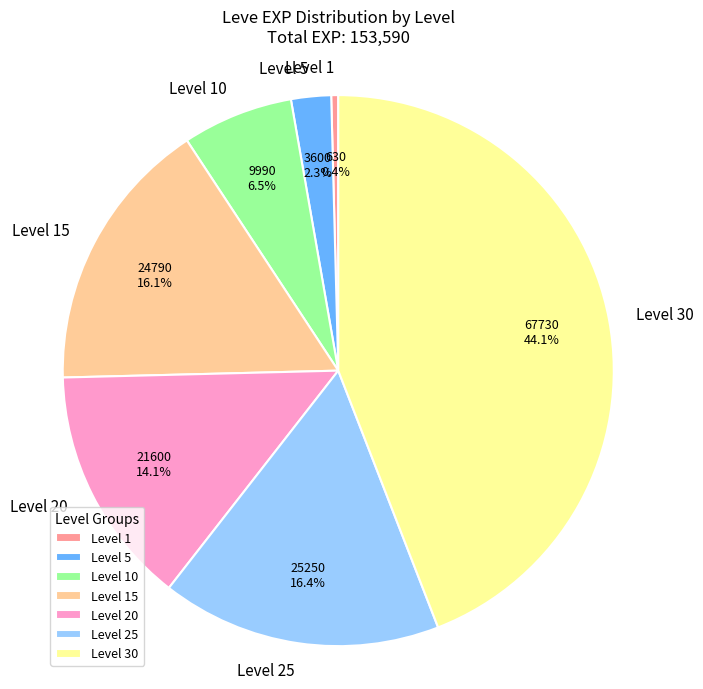

What is the largest slice in the pie chart?

Level 30